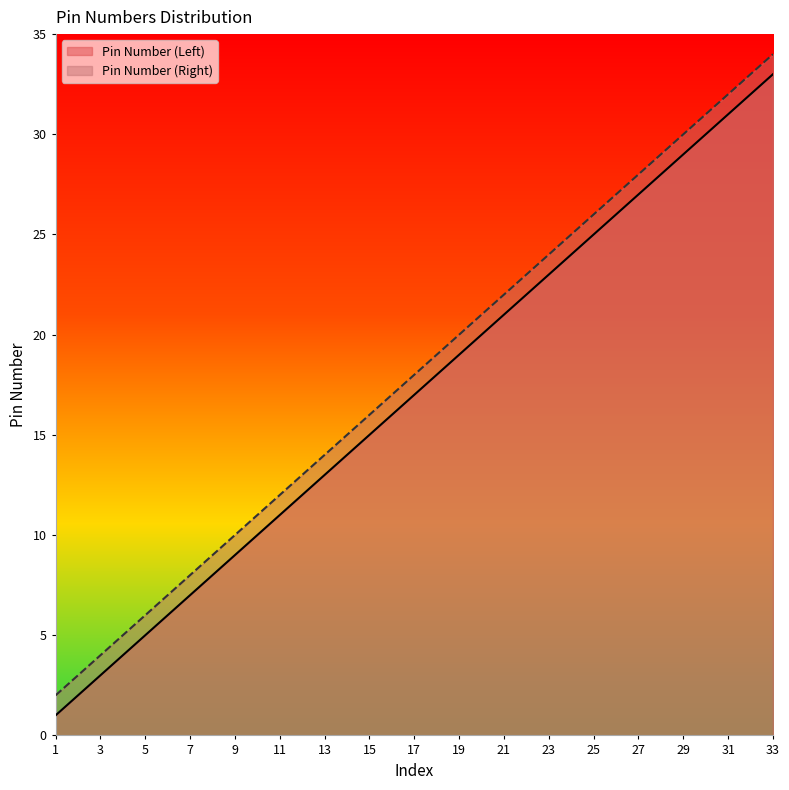

Reading left to right, list all the values displayed in this chart.

Pin Number (Left): 1=1	3=3	5=5	7=7	9=9	11=11	13=13	15=15	17=17	19=19	21=21	23=23	25=25	27=27	29=29	31=31	33=33
Pin Number (Right): 1=2	3=4	5=6	7=8	9=10	11=12	13=14	15=16	17=18	19=20	21=22	23=24	25=26	27=28	29=30	31=32	33=34